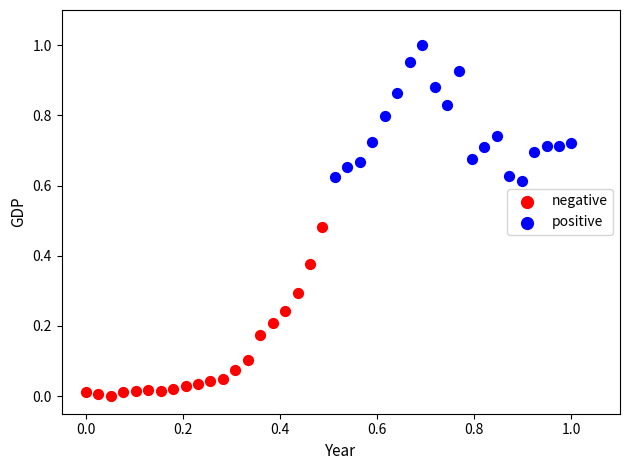

Which series contains the lowest Y value?

negative